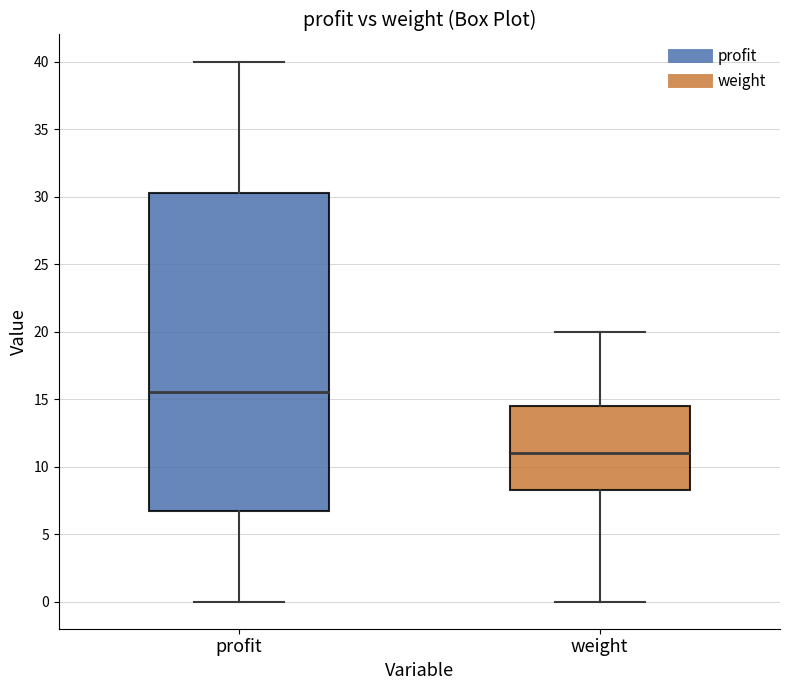

Reading left to right, read every box against the y-axis: the position of its median line, the range the box covers, and the ends of its whiskers. The values are not printed on the chart, so give them approximately, as read against the axis.

profit: median 15.5, box 7.0 to 30.5, whiskers 0.0 to 40.0
weight: median 11.0, box 8.5 to 14.5, whiskers 0.0 to 20.0